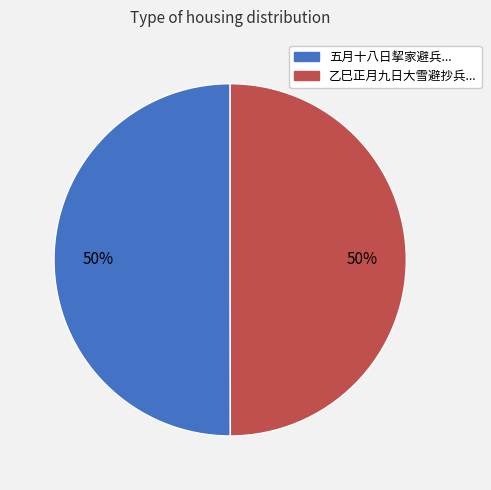

How many segments does this pie chart have?

2